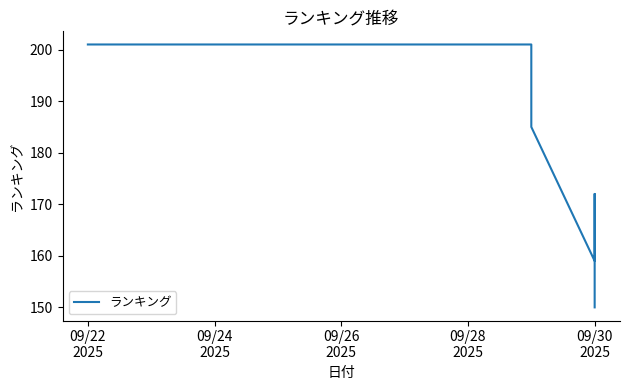

Is it true that the value at 09/28
2025 is 201?

True